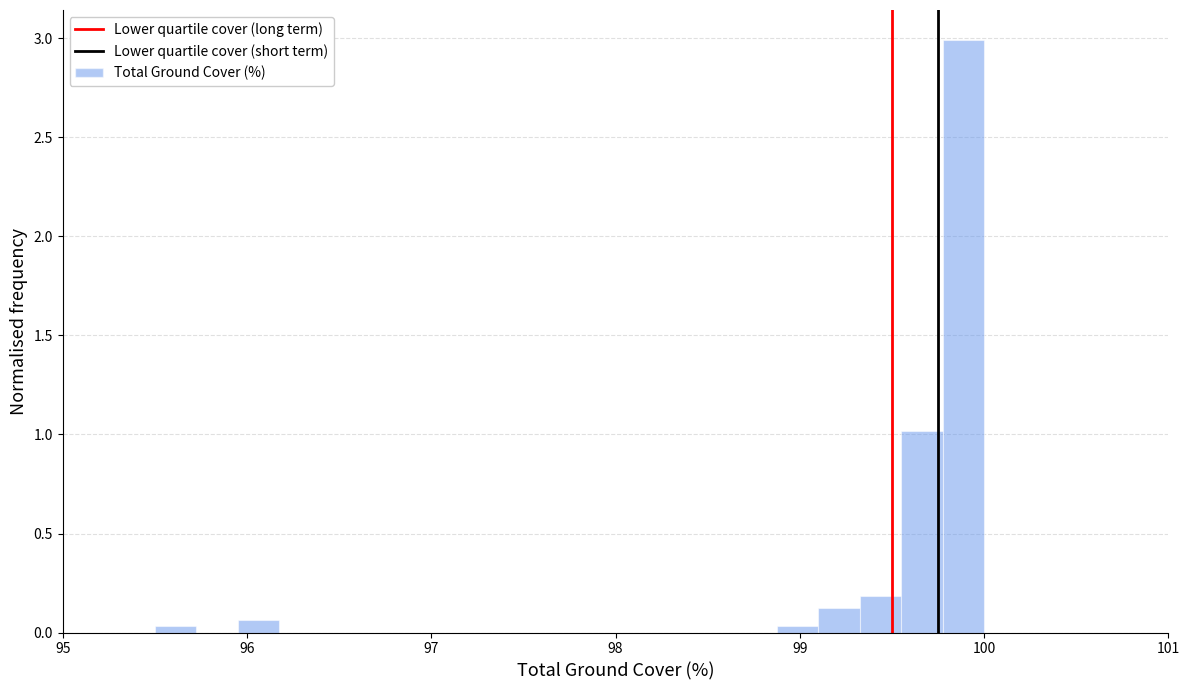

Read against the x-axis, roughly where is the centre of the tallest bar?

99.9